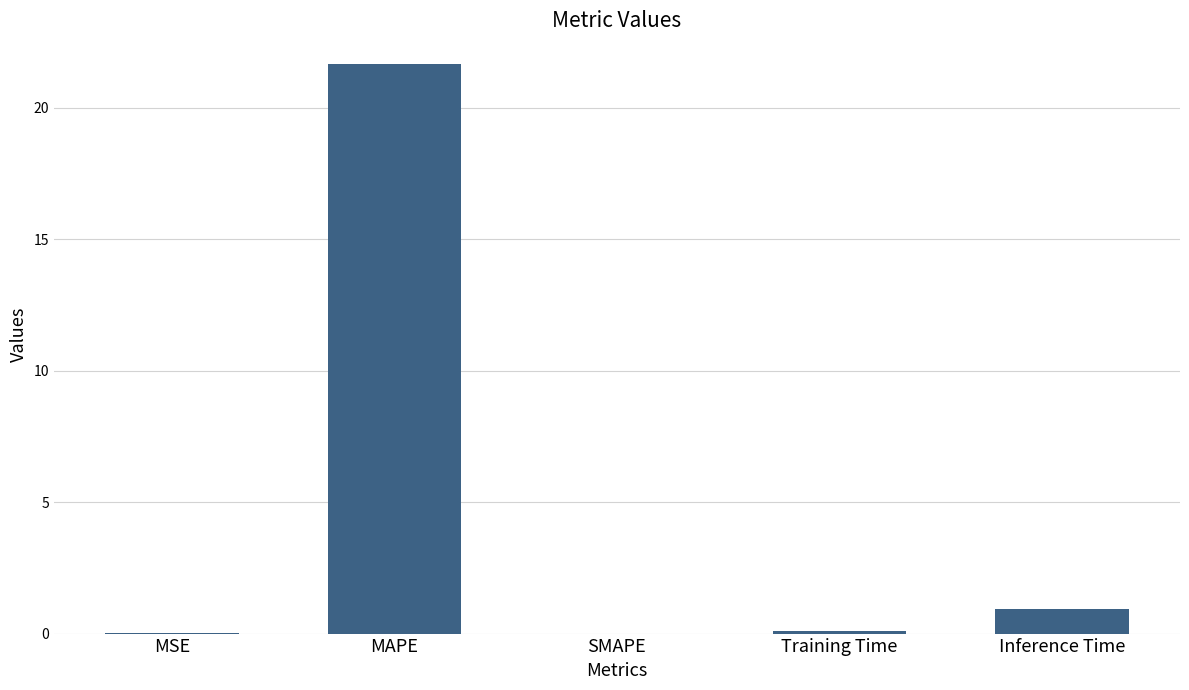

Which has a higher value, Inference Time or MSE?

Inference Time